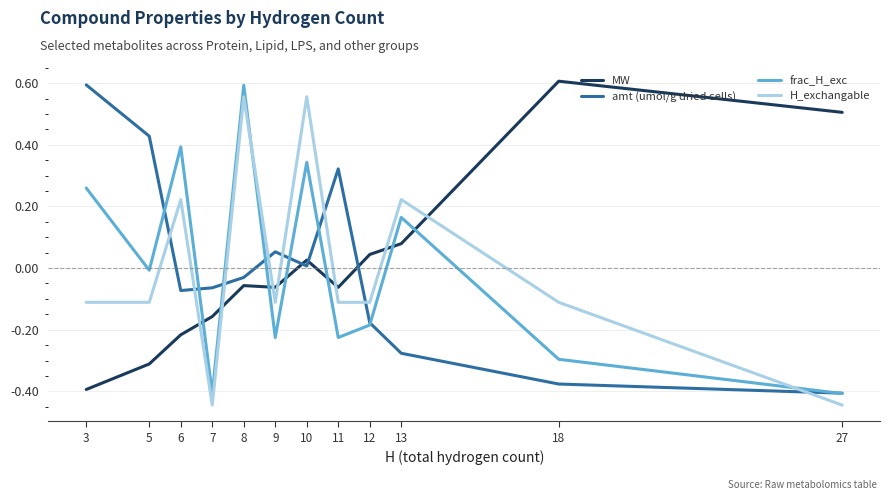

At 18, list the series in order from smallest to largest.

amt (umol/g dried cells), frac_H_exc, H_exchangable, MW